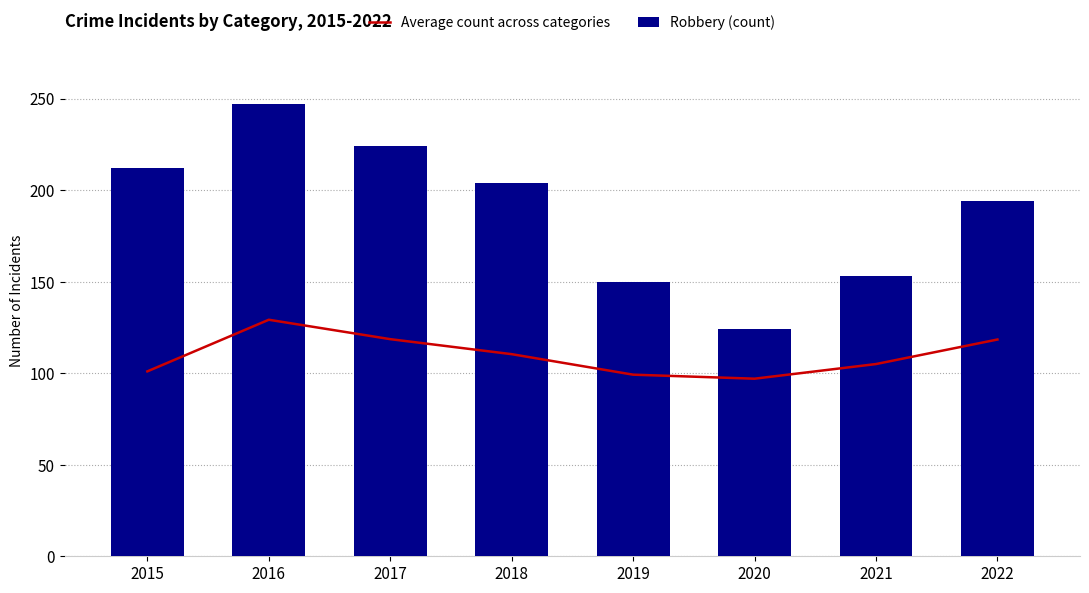

Rank the series by their average value, from lowest to highest.

Average count across categories, Robbery (count)